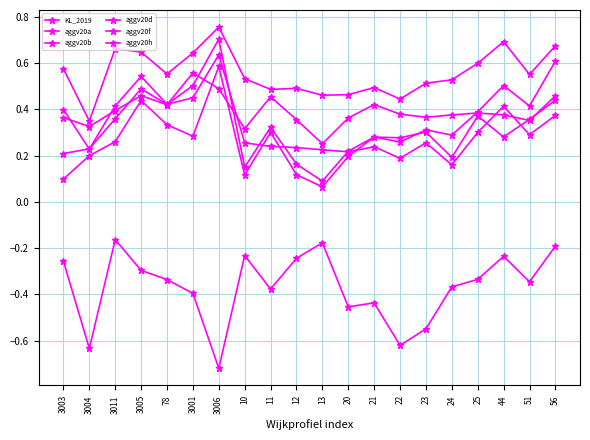

What is the label of the 3rd point from the left?

3011